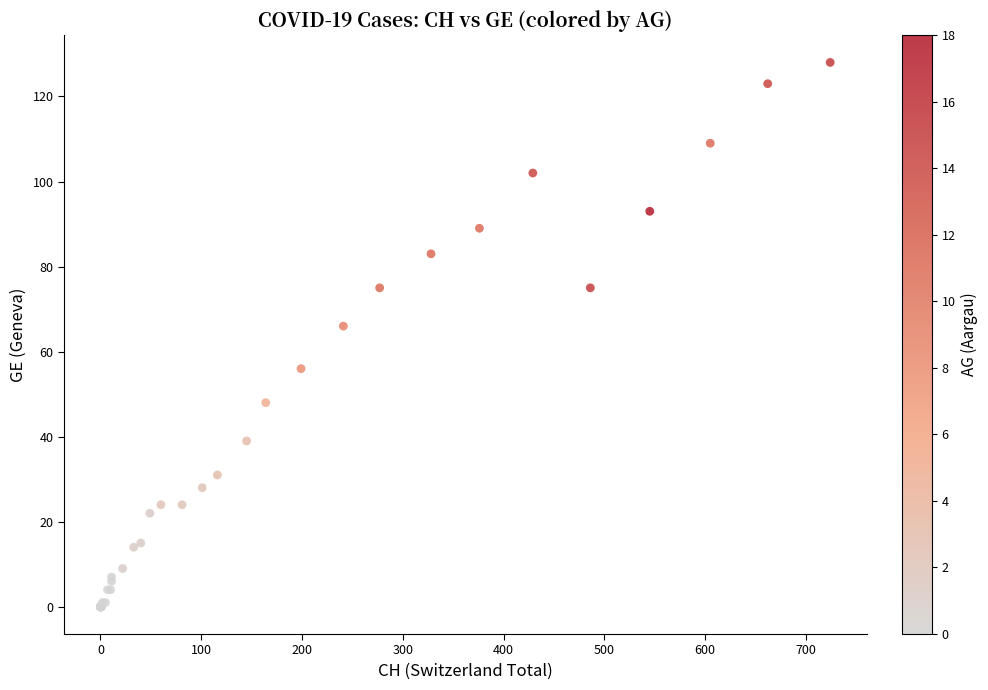

What Y value in the scatter plot is closest to 64?

66